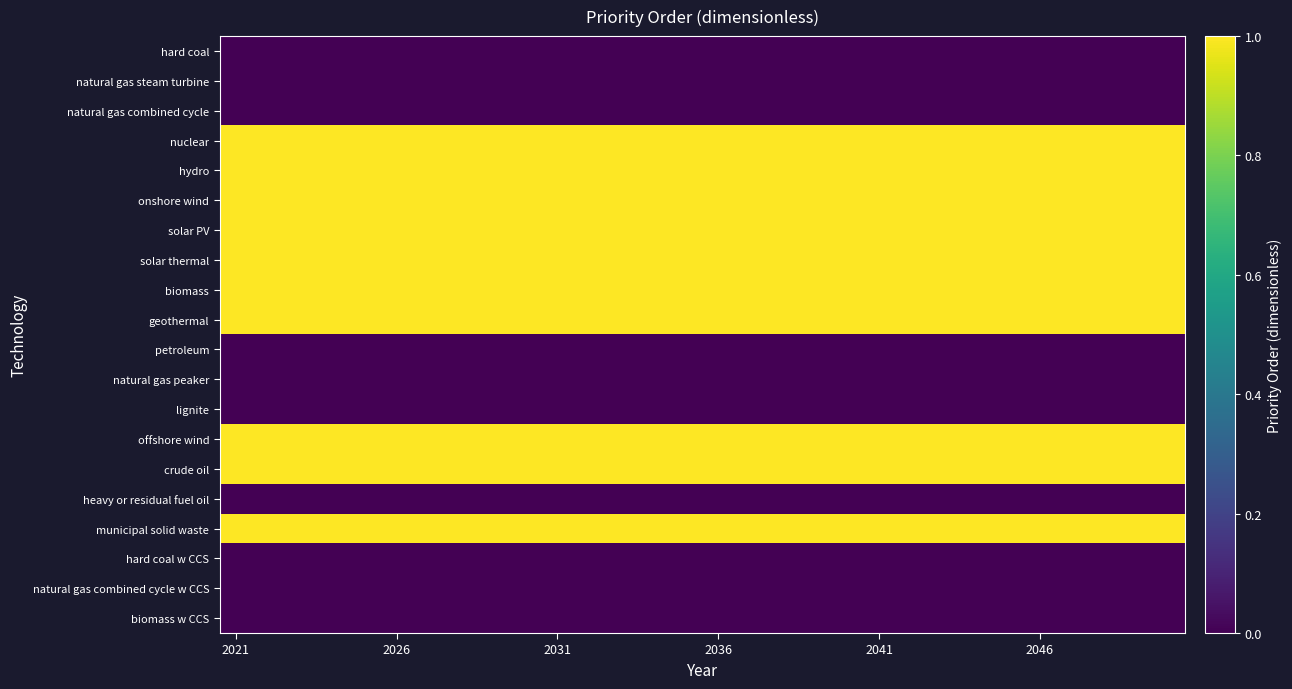

At how many categories does at least one series exceed 0?

30